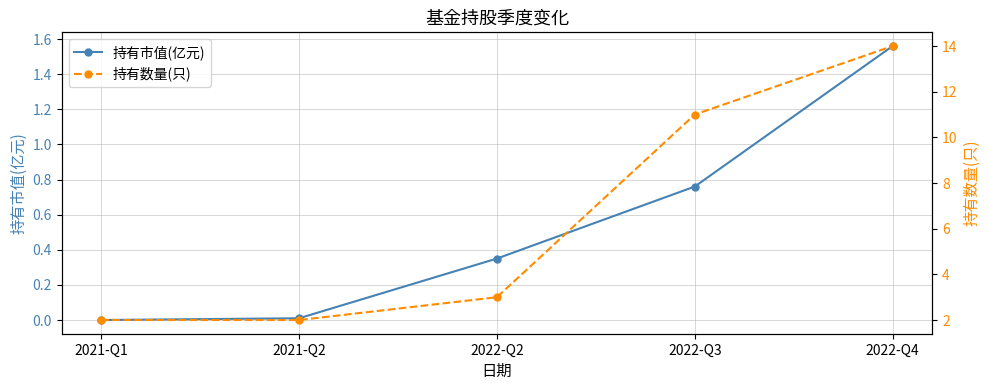

Reading left to right, what are all the values shown in this chart?

持有市值(亿元): 2021-Q1=0.0	2021-Q2=0.0	2022-Q2=0.3	2022-Q3=0.8	2022-Q4=1.6
持有数量(只): 2021-Q1=2.0	2021-Q2=2.0	2022-Q2=3.0	2022-Q3=11.0	2022-Q4=14.0